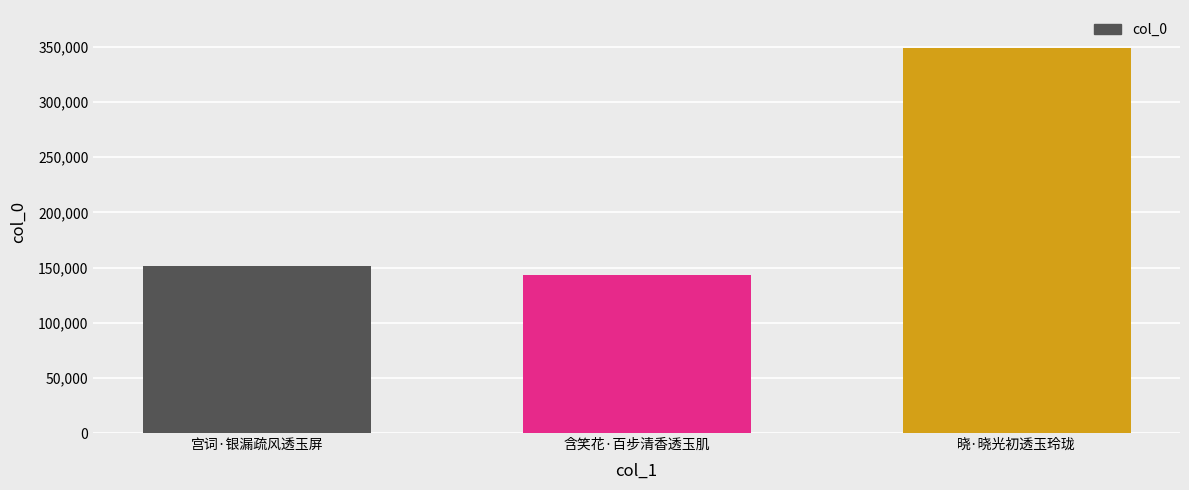

What is the approximate value at 晓·晓光初透玉玲珑, to the nearest 10?

348630